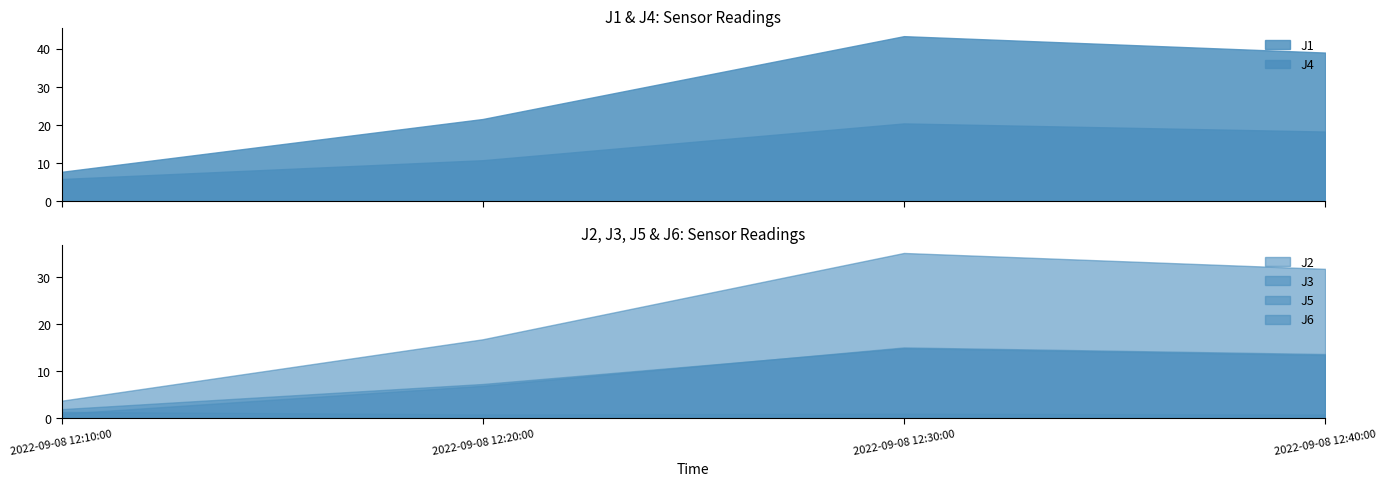

True or false: J1 and J3 cross at least once.

False